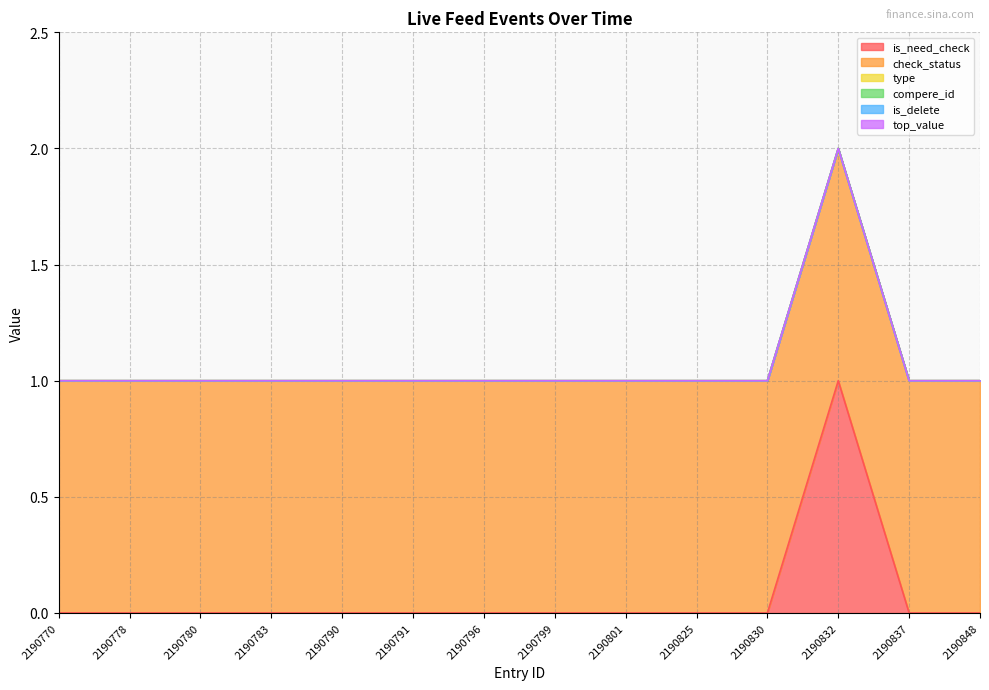

What are all the series names shown in the legend?

is_need_check, check_status, type, compere_id, is_delete, top_value